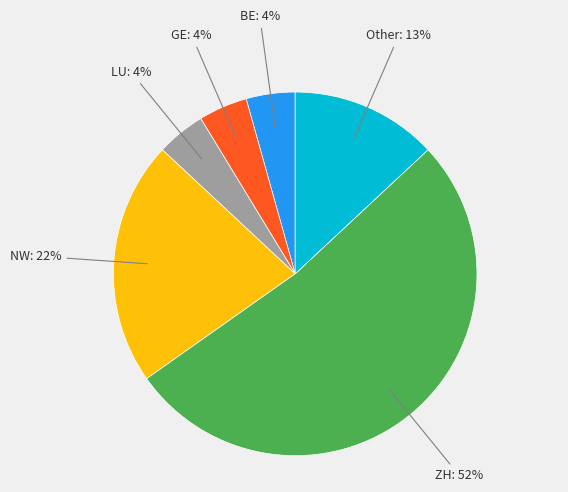

Is there any slice that represents more than half of the pie?

Yes